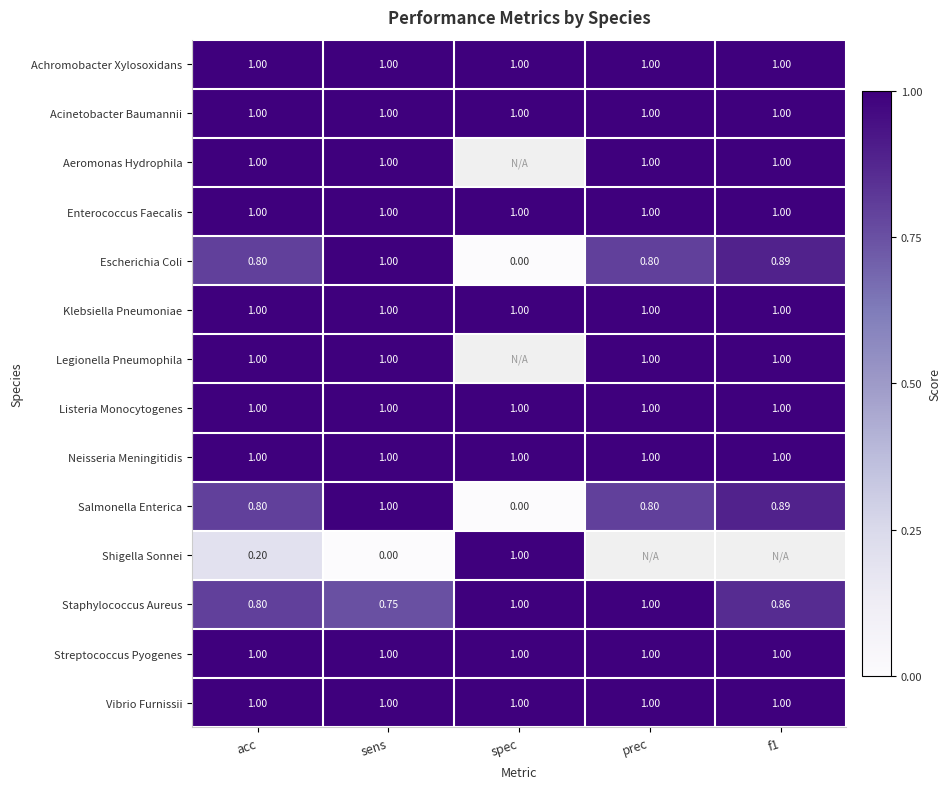

How many Escherichia Coli values are between 0 and 1?

5